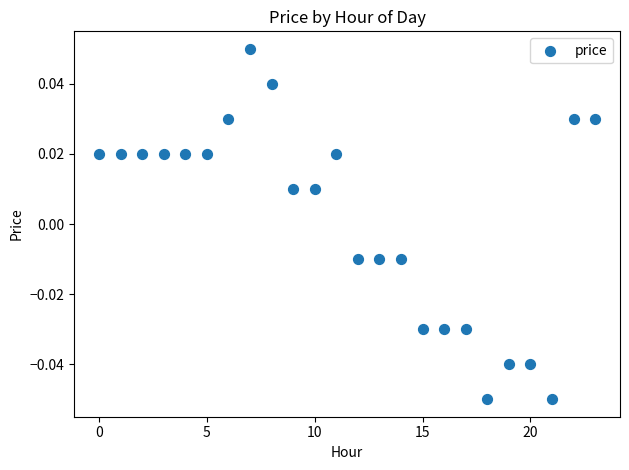

How many data points are displayed?

24